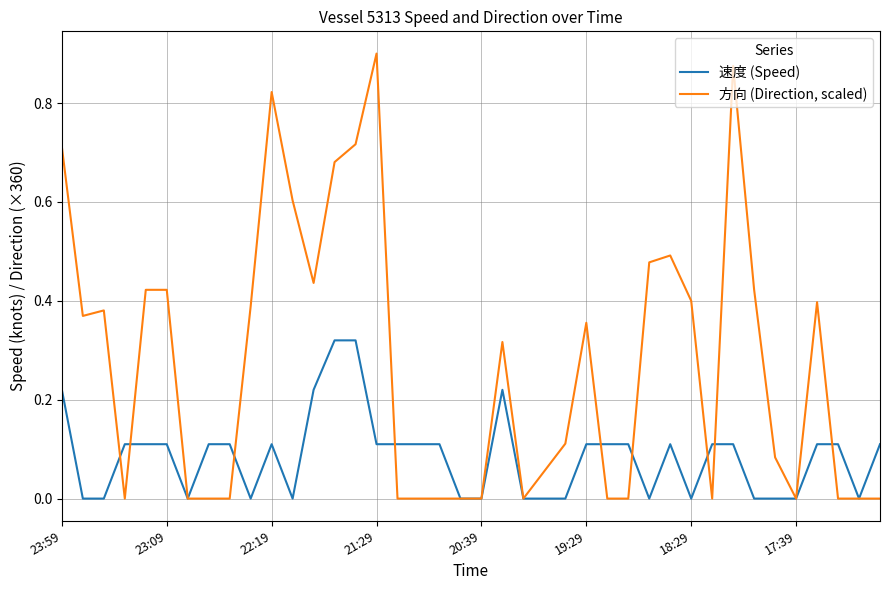

Which series has the largest range (max minus min)?

方向 (Direction, scaled)